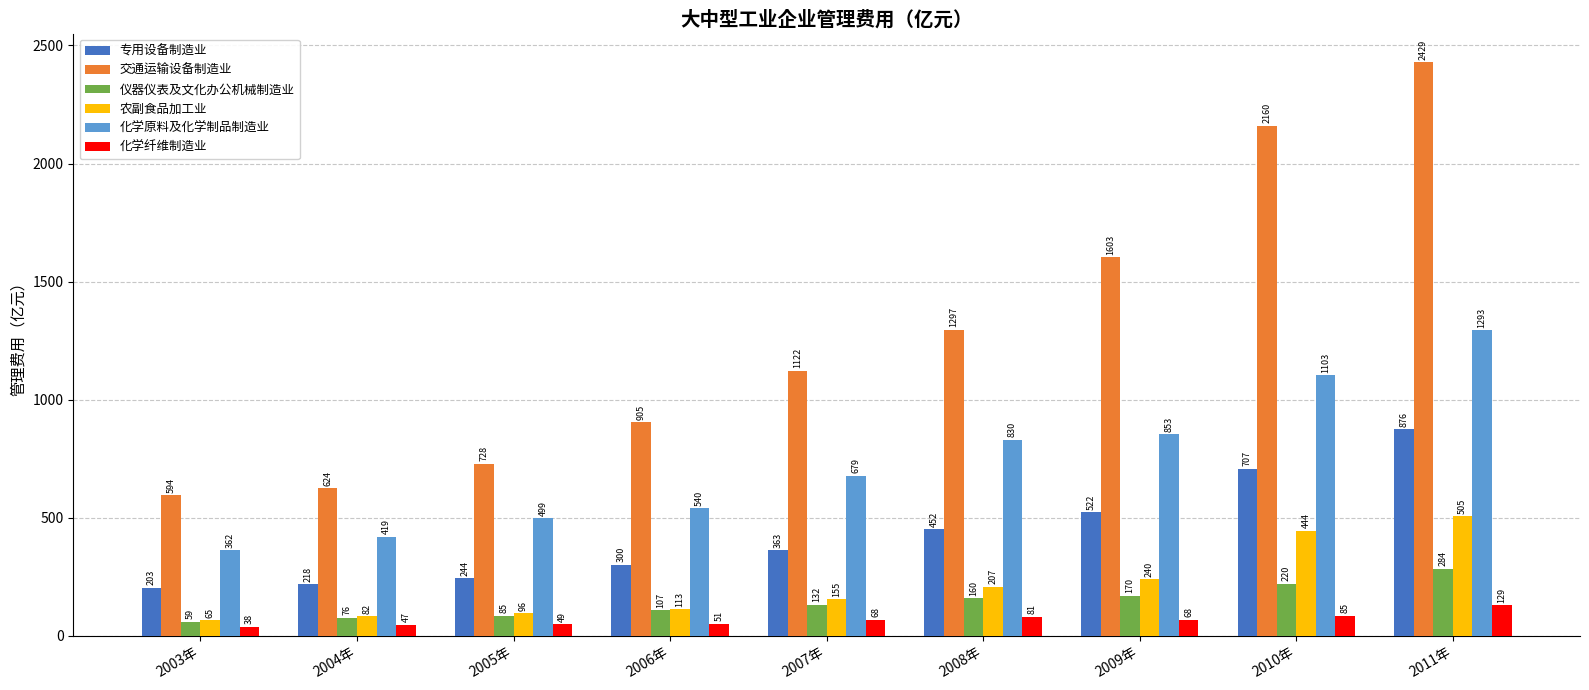

What is the value of the 农副食品加工业 bar at the 5th from the left?

155.5